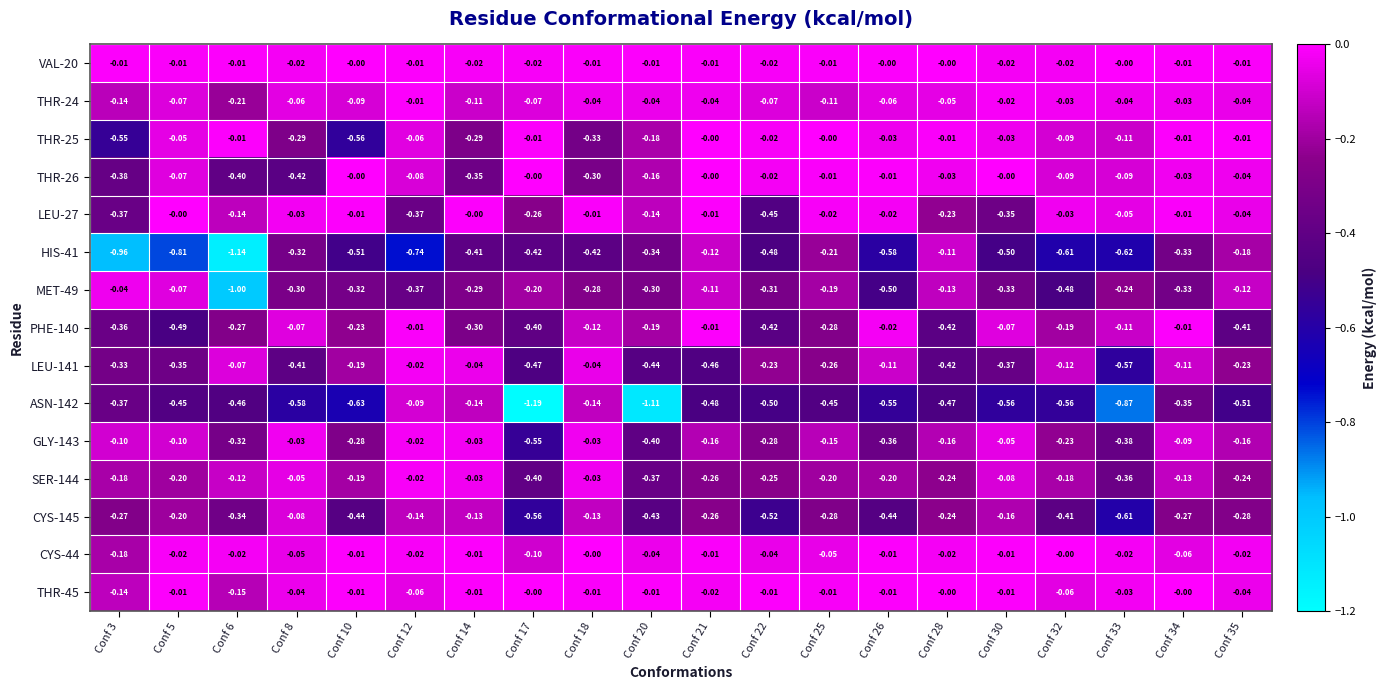

Is the value of THR-26 at Conf 3 greater than the value of GLY-143 at Conf 28?

No